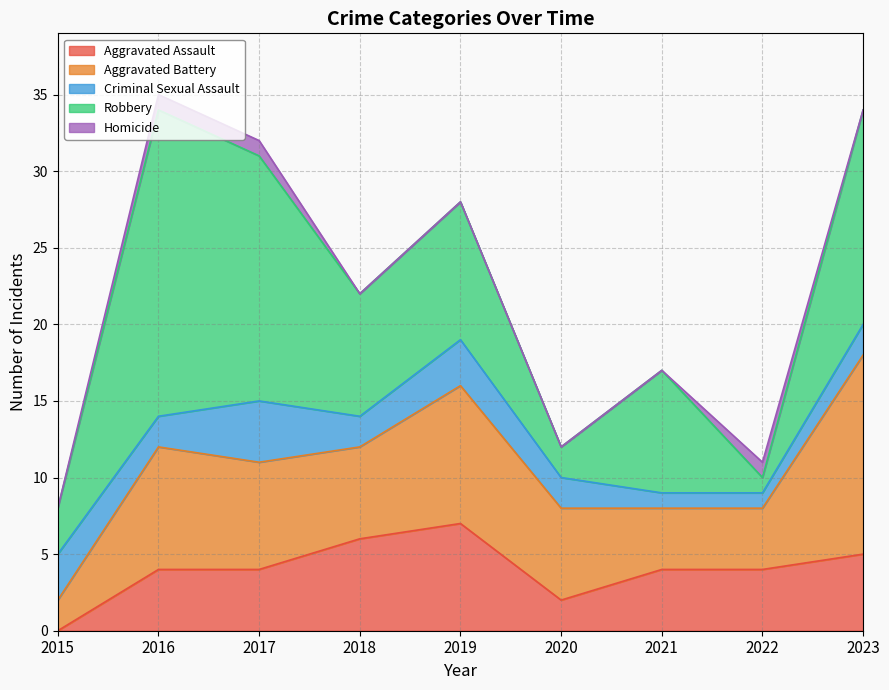

What is the value of the Criminal Sexual Assault point at the 8th from the left?

1